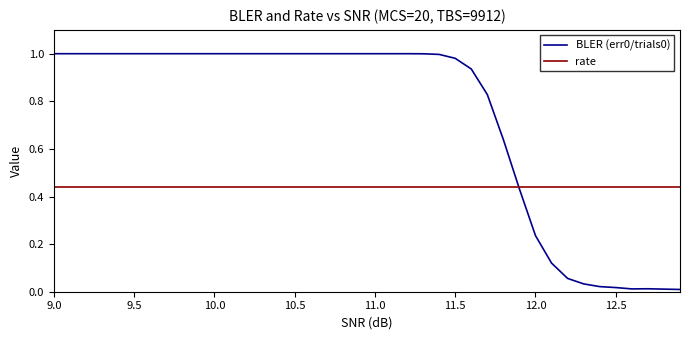

Reading right to left, list all the values displayed in this chart.

BLER (err0/trials0): 0.0	0.0	0.0	0.0	0.0	0.0	0.0	0.1	0.1	0.2	0.4	0.6	0.8	0.9	1.0	1.0	1.0	1.0	1.0	1.0	1.0	1.0	1.0	1.0	1.0	1.0	1.0	1.0	1.0	1.0	1.0	1.0	1.0	1.0	1.0	1.0	1.0	1.0	1.0	1.0
rate: 0.4	0.4	0.4	0.4	0.4	0.4	0.4	0.4	0.4	0.4	0.4	0.4	0.4	0.4	0.4	0.4	0.4	0.4	0.4	0.4	0.4	0.4	0.4	0.4	0.4	0.4	0.4	0.4	0.4	0.4	0.4	0.4	0.4	0.4	0.4	0.4	0.4	0.4	0.4	0.4